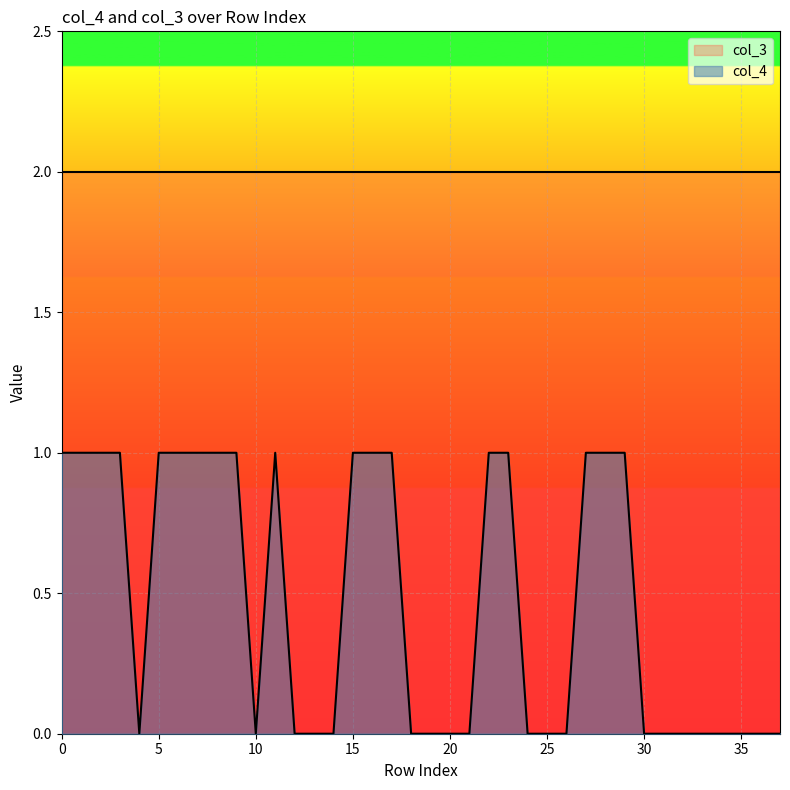

How many interior local peaks (higher than both neighbors) does the data have?

1